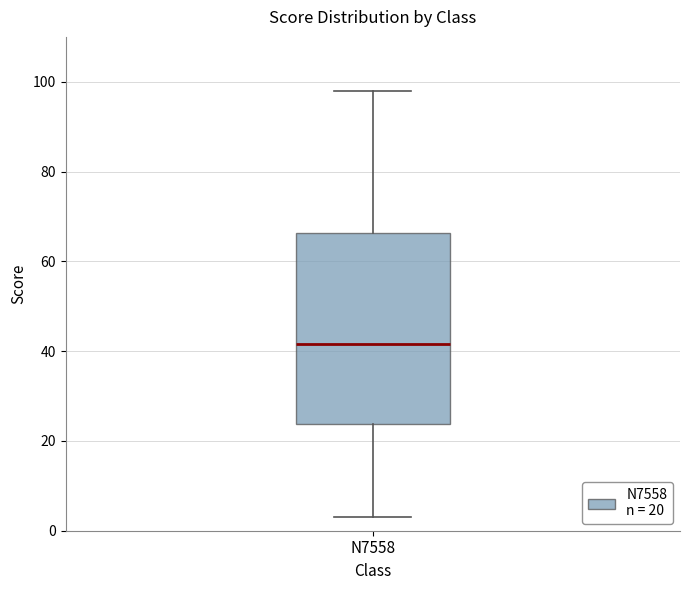

Where does the lower whisker of the box for N7558 end on the y-axis? The values are not printed on the chart, so give them approximately, as read against the axis.

4